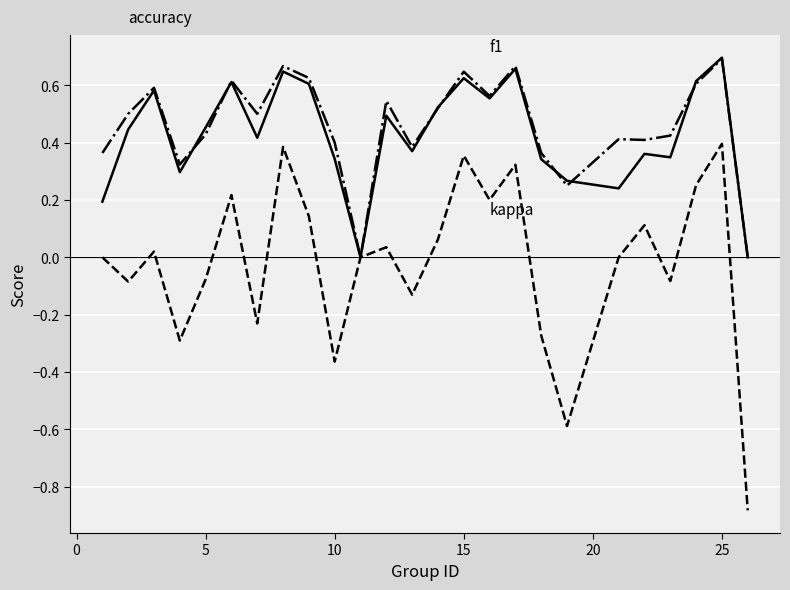

Does the chart display data point markers on the line(s)?

No